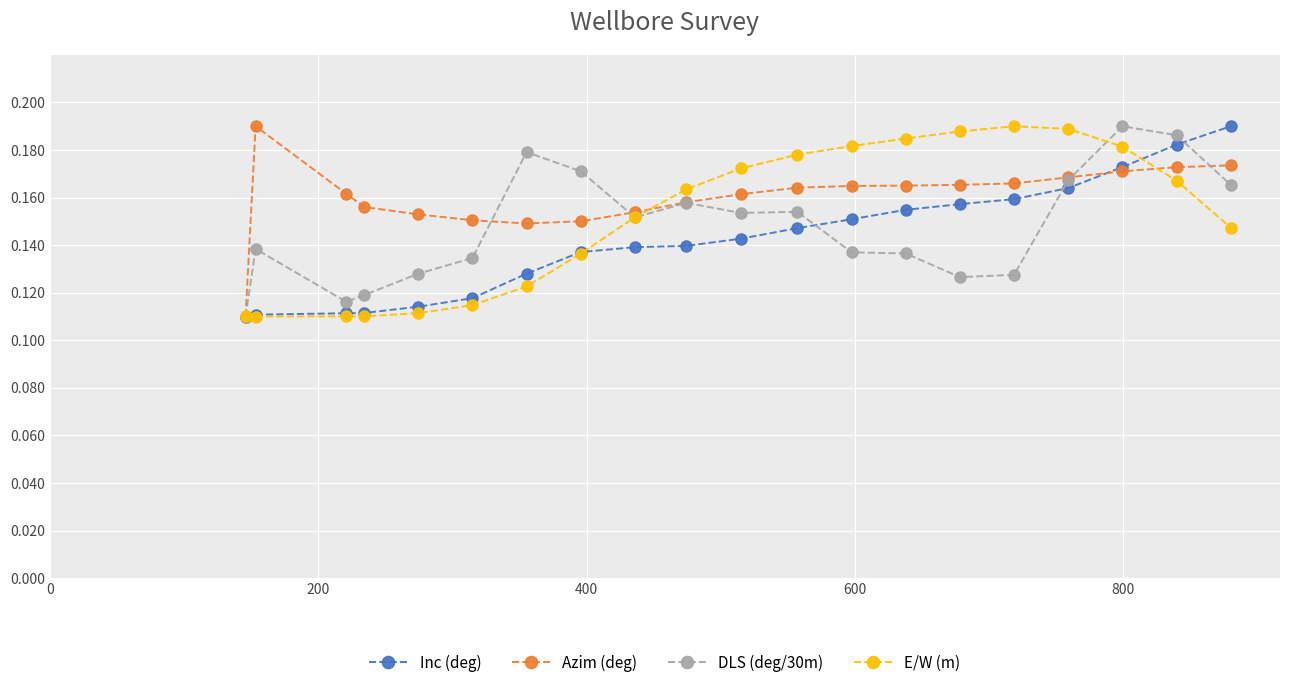

Which series has the largest total across all categories?

Azim (deg)